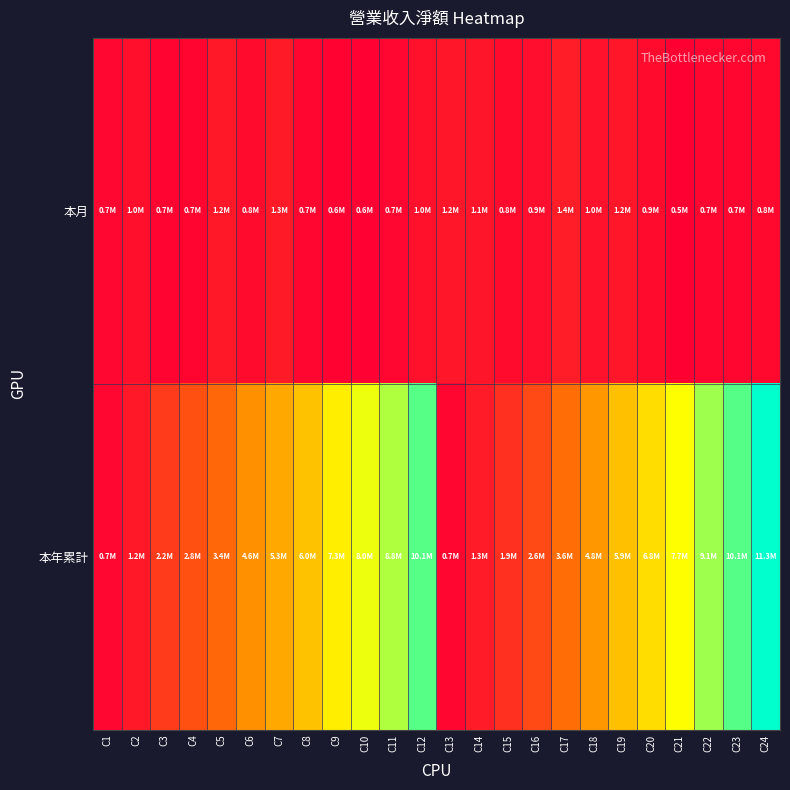

Between C3 and C10, which is larger?

C3